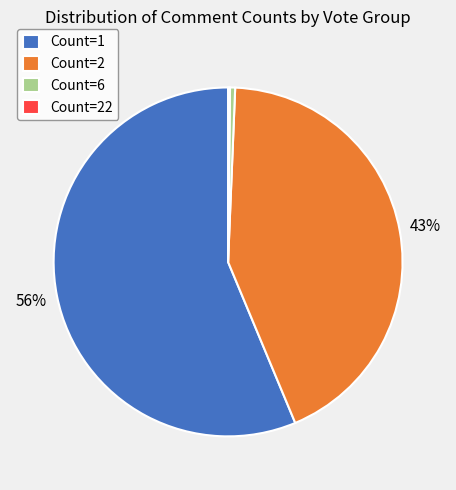

Combined, do Count=2 and Count=6 account for over 50%?

No